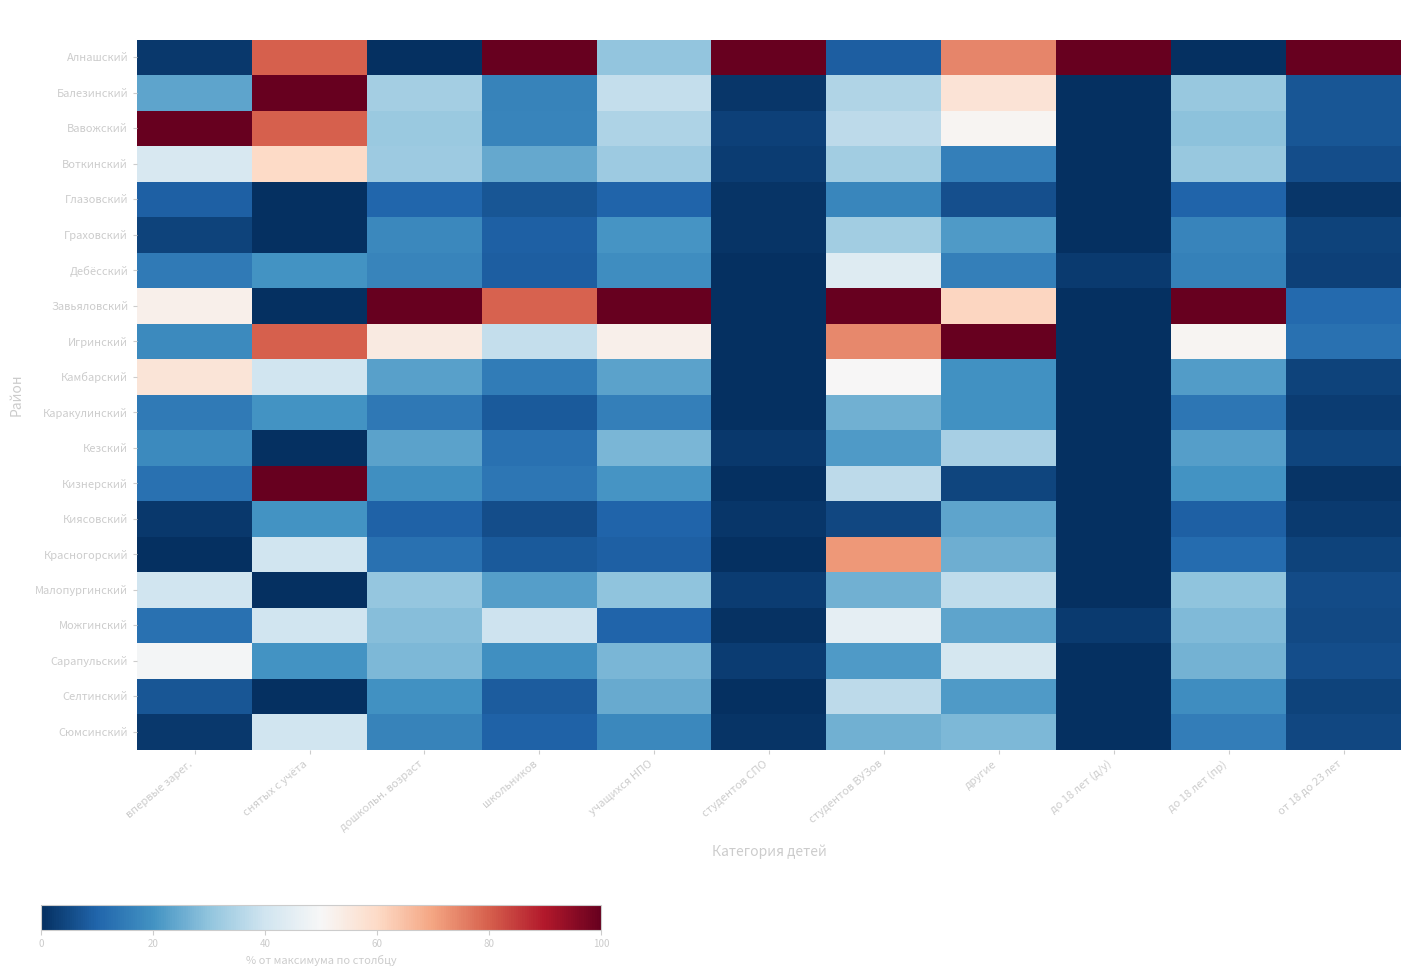

How many series are shown in this chart?

20